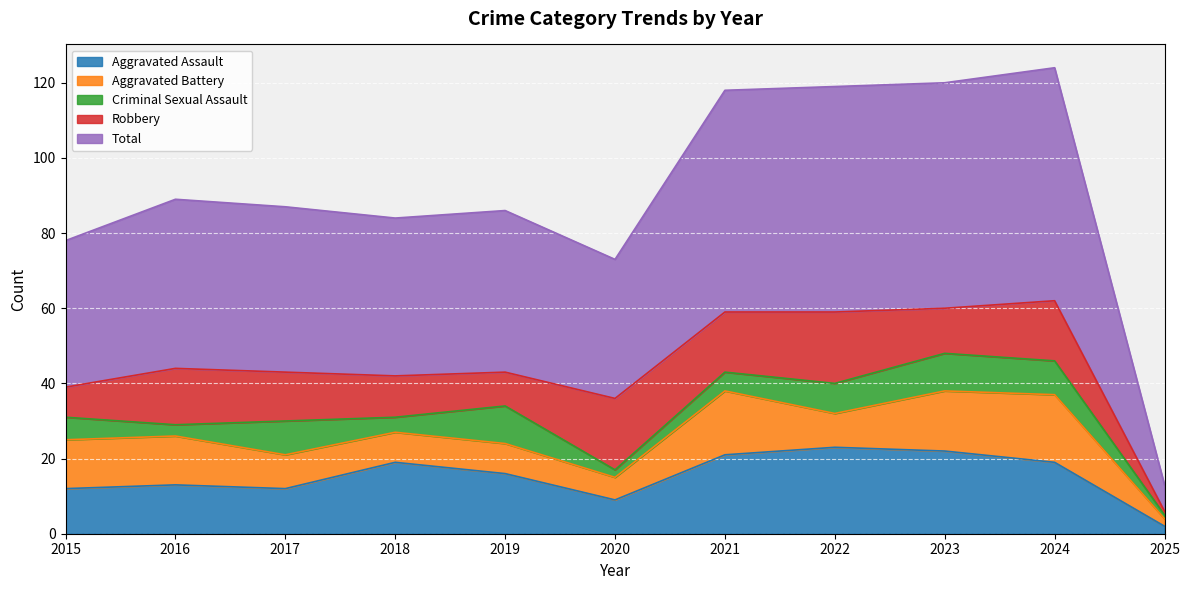

Is it true that Aggravated Battery equals 9 at 2022?

True